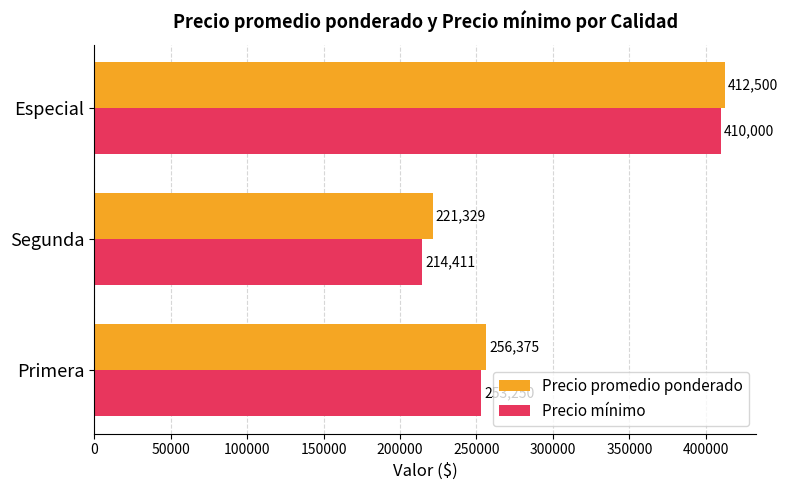

Count the number of data series in this chart.

2